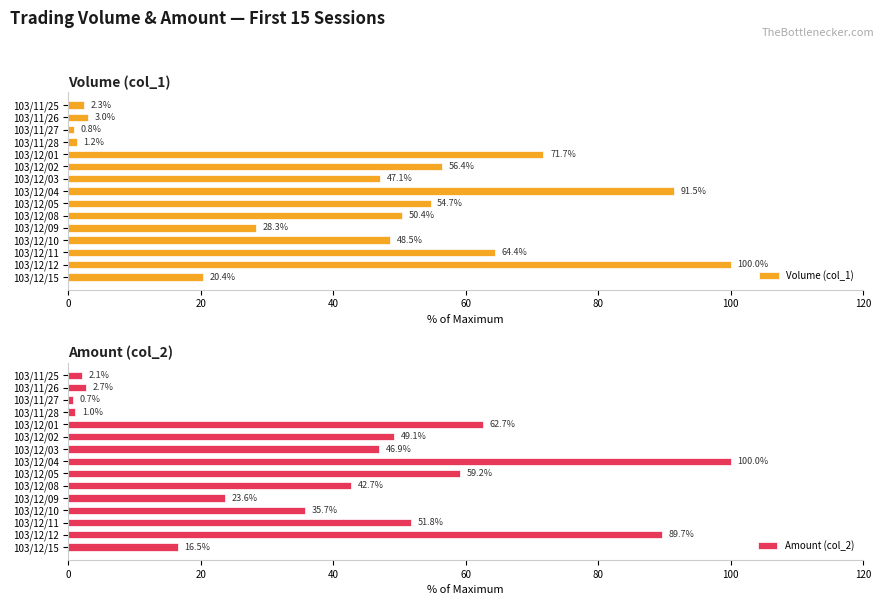

At which label is Volume (col_1) closest to 50?

103/12/08